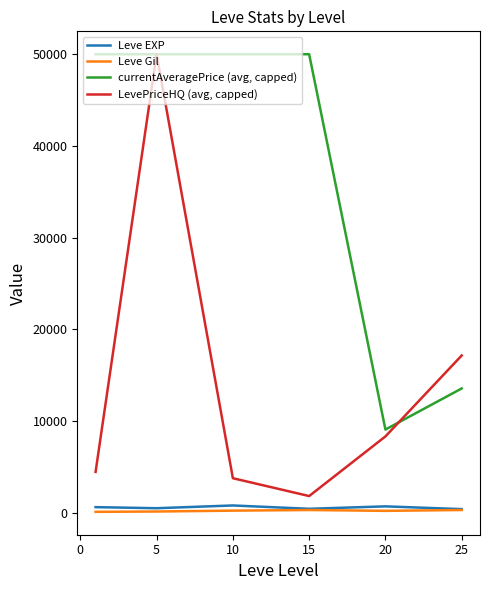

What is the minimum value for currentAveragePrice (avg, capped)?

9085.3